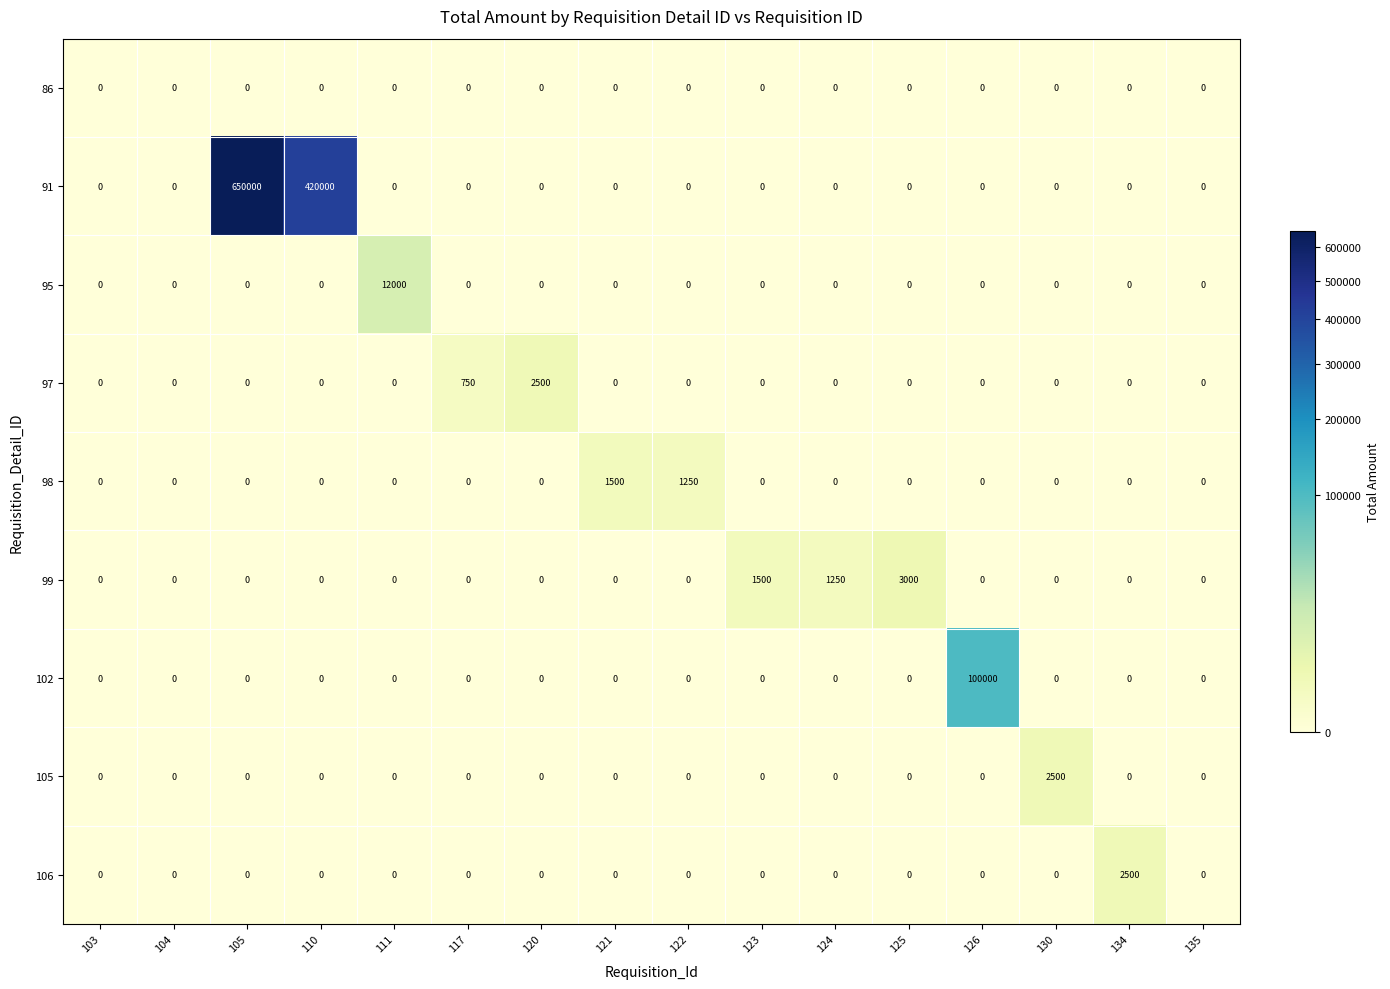

At which label does 91 reach its peak?

105